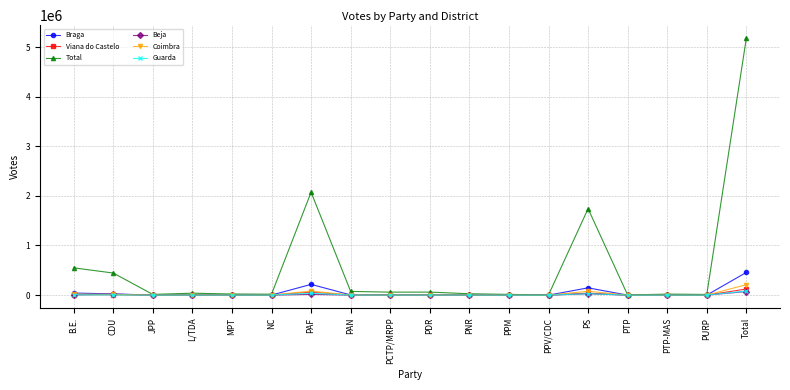

What is the label of the 12th point from the left?

PPM